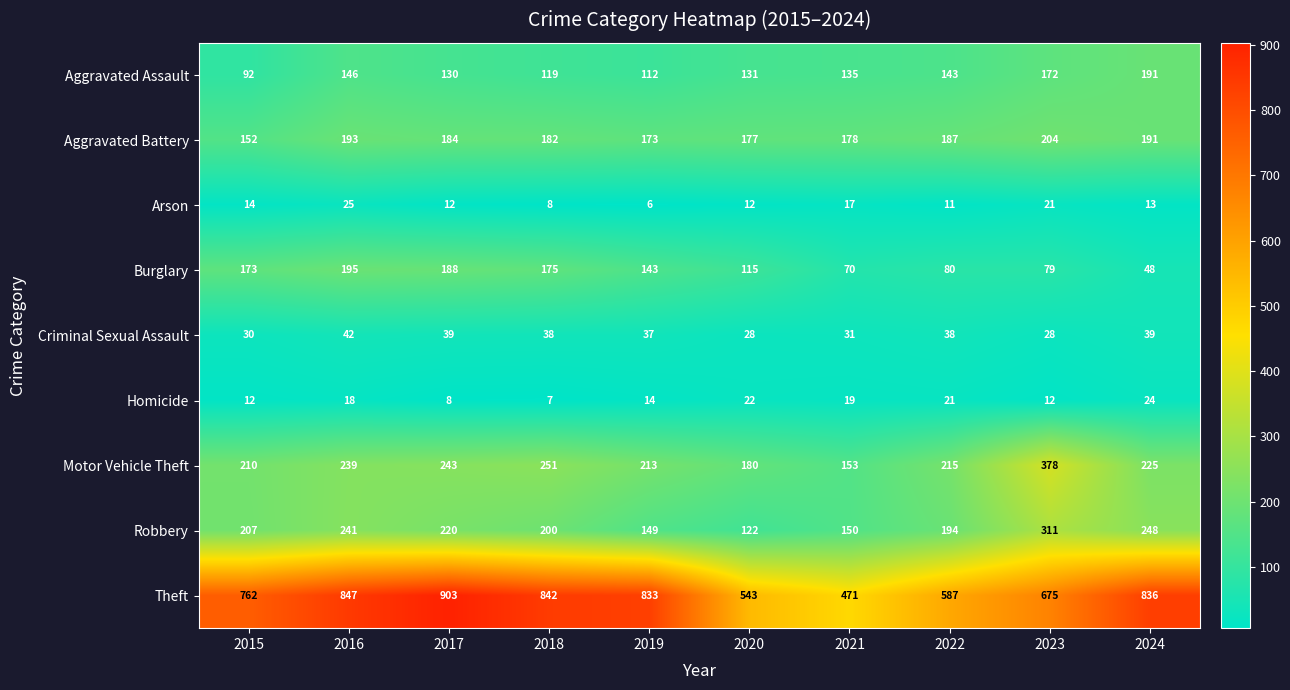

The Homicide series shows 14 at 2019. True or false?

True